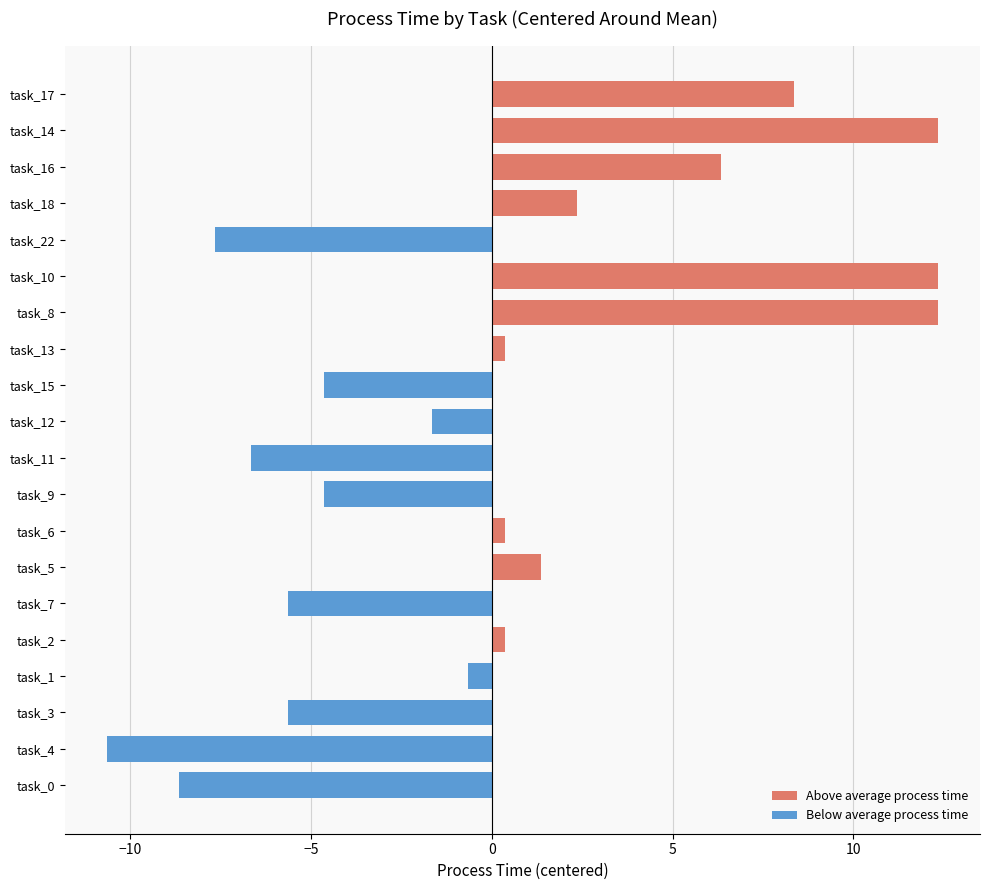

Rank the series by their maximum value, from highest to lowest.

Above average process time, Below average process time